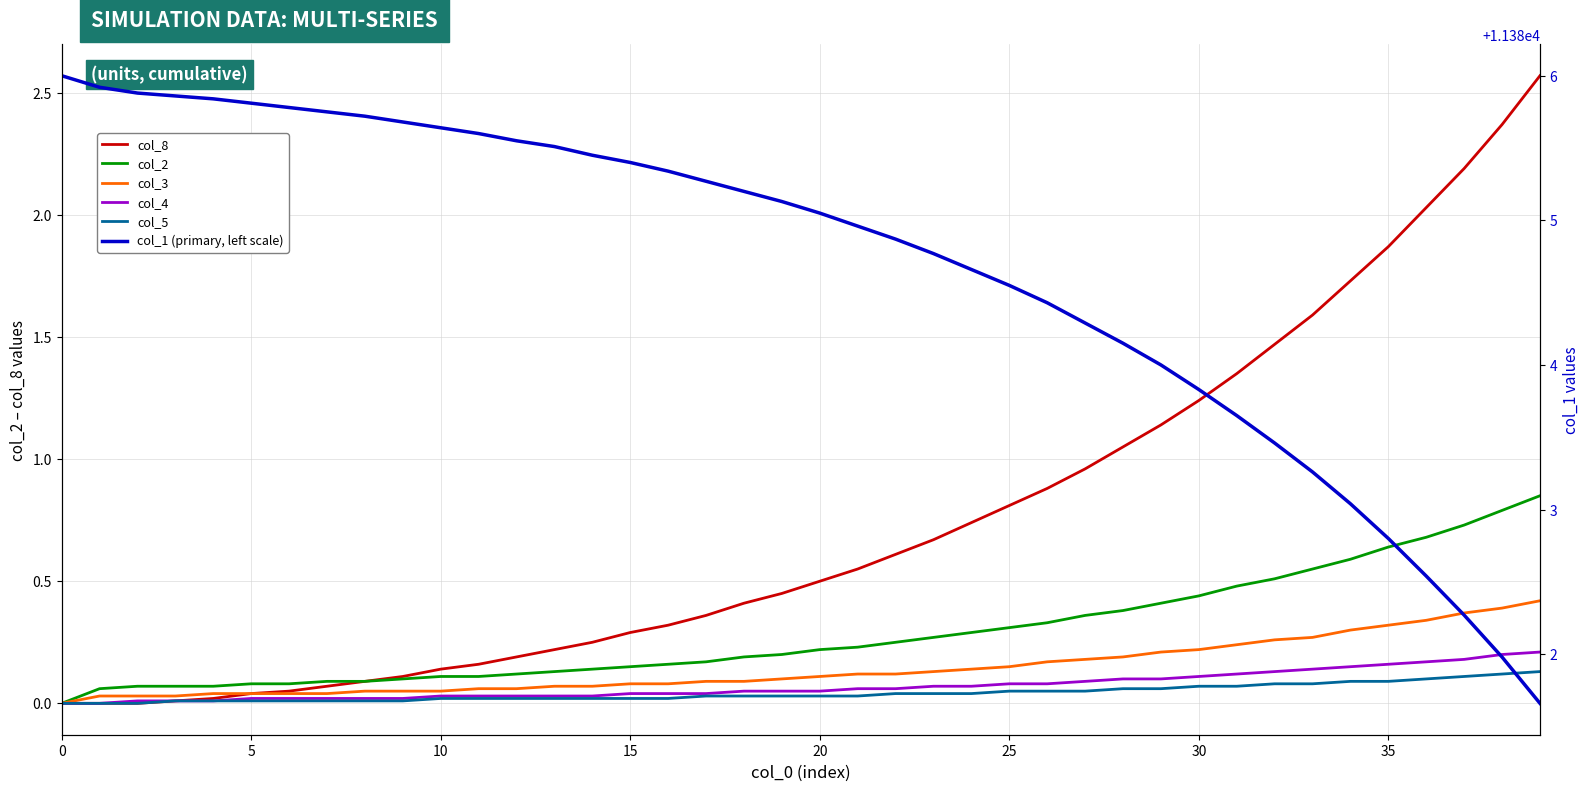

Does the chart have visible grid lines?

Yes